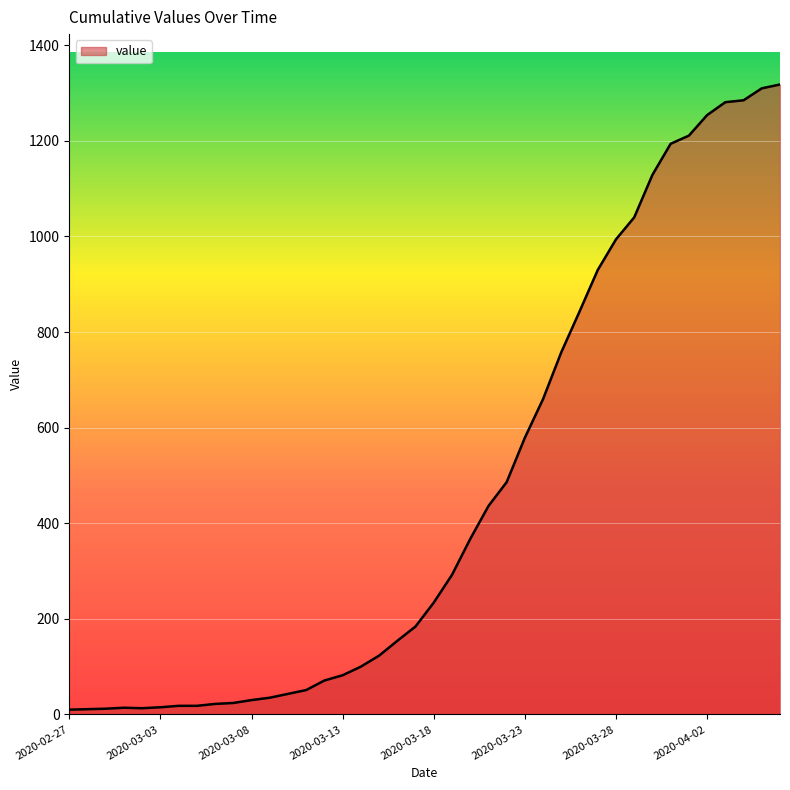

What is the greatest value displayed?

1318